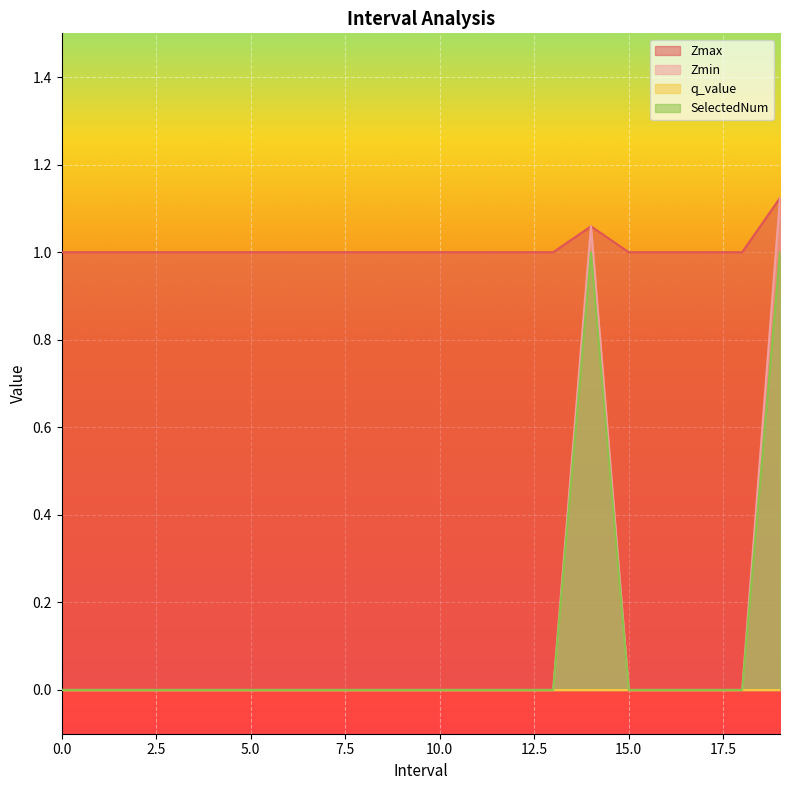

True or false: SelectedNum and Zmax cross at least once.

False